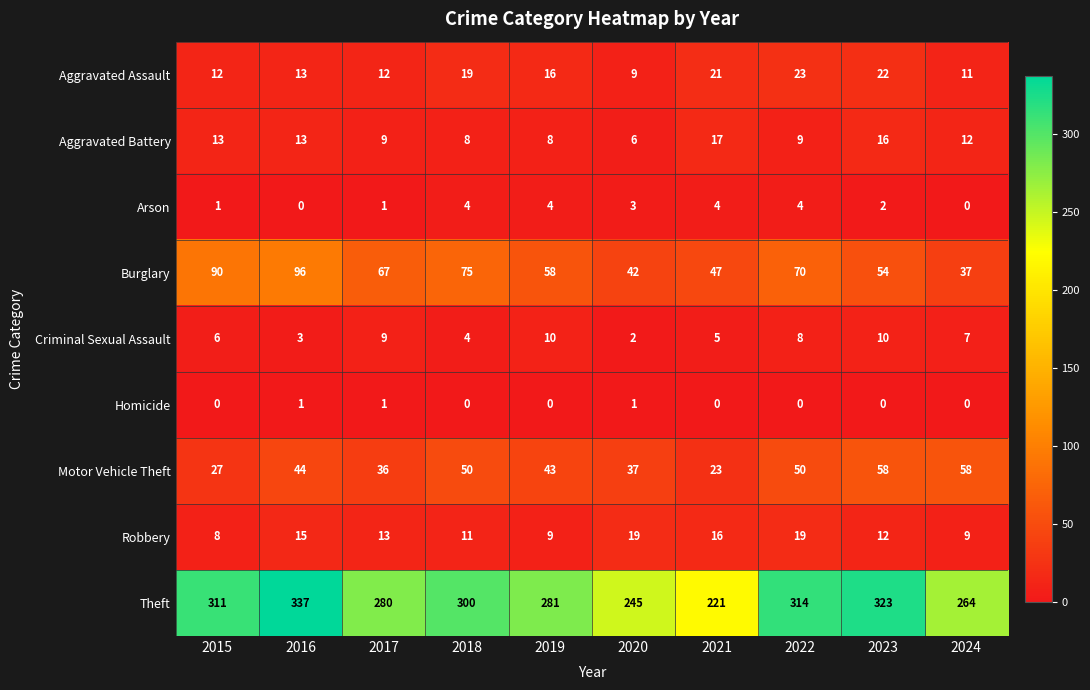

What is the sum of all Theft values?

2876